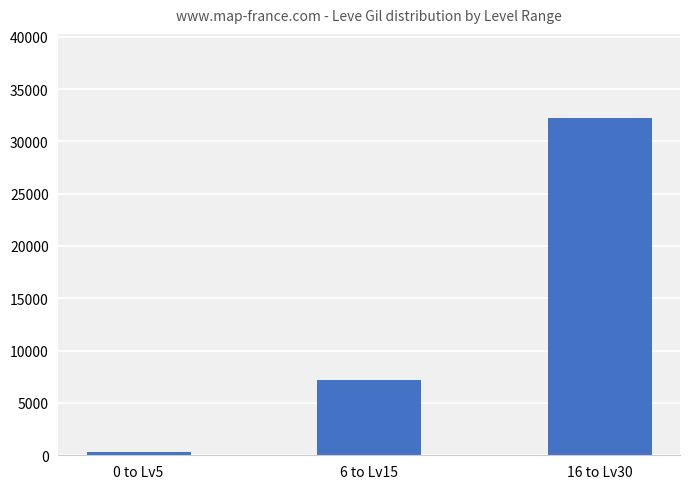

Count the number of categories in the chart.

3